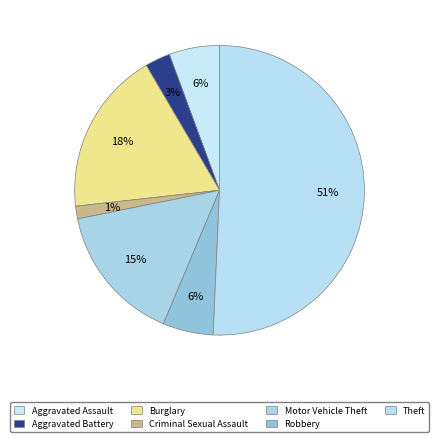

Is the sum of Motor Vehicle Theft and Aggravated Battery greater than half?

No